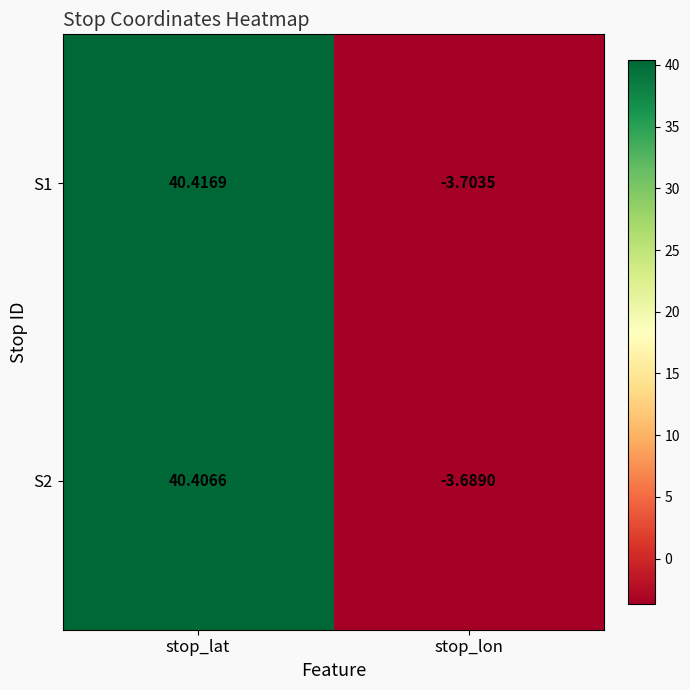

Which series has the largest total across all categories?

S2